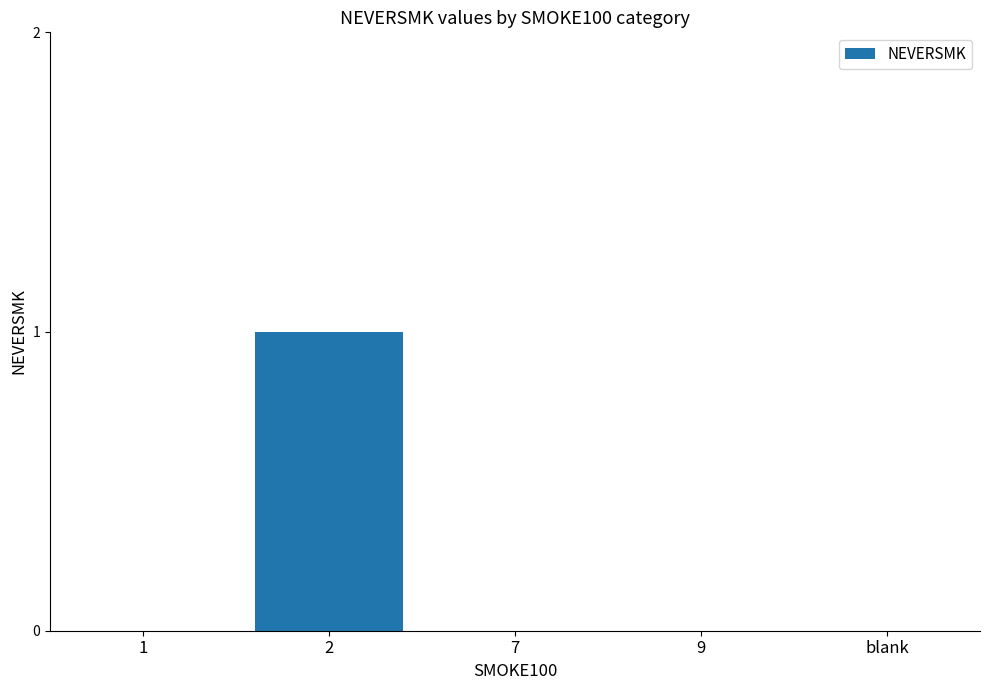

What is the sum of all values?

1